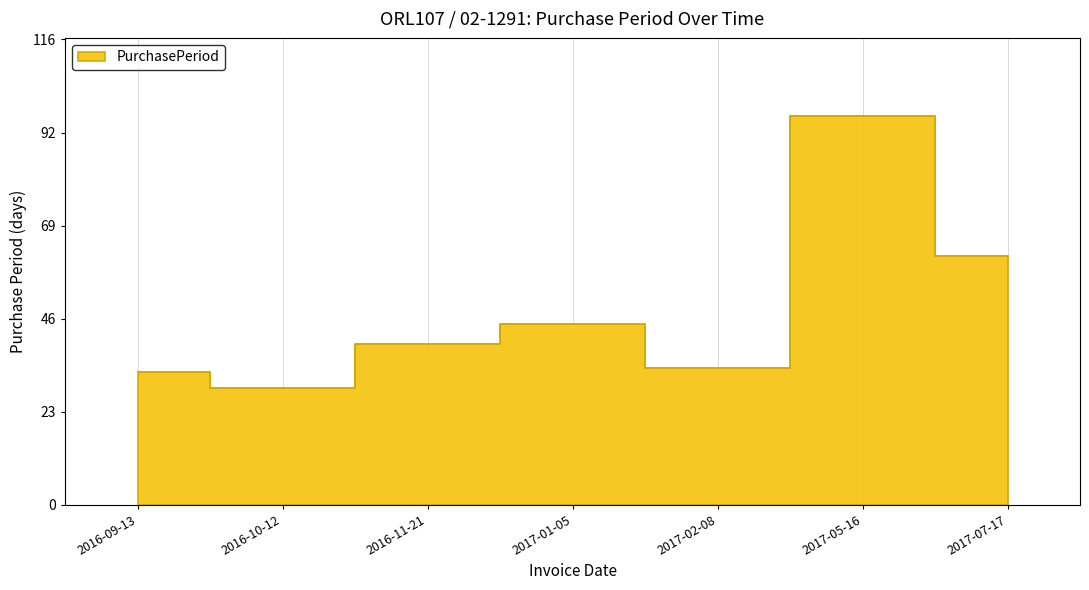

Approximately how many times larger is the value at 2016-10-12 compared to 2016-11-21?

0.7